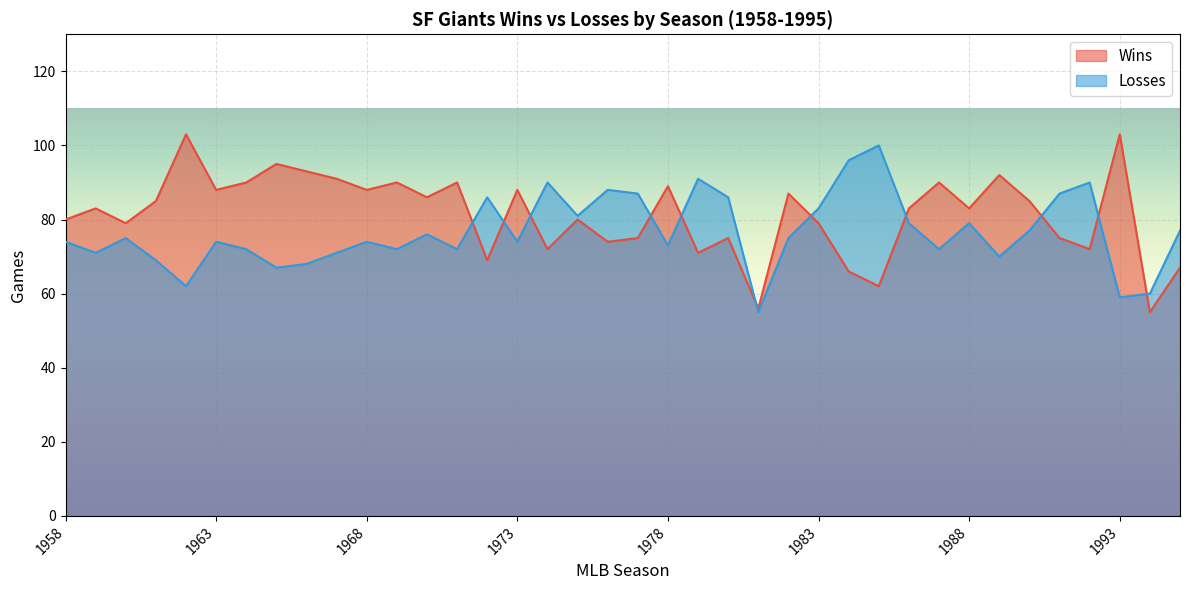

True or false: Losses and Wins intersect in this chart.

True